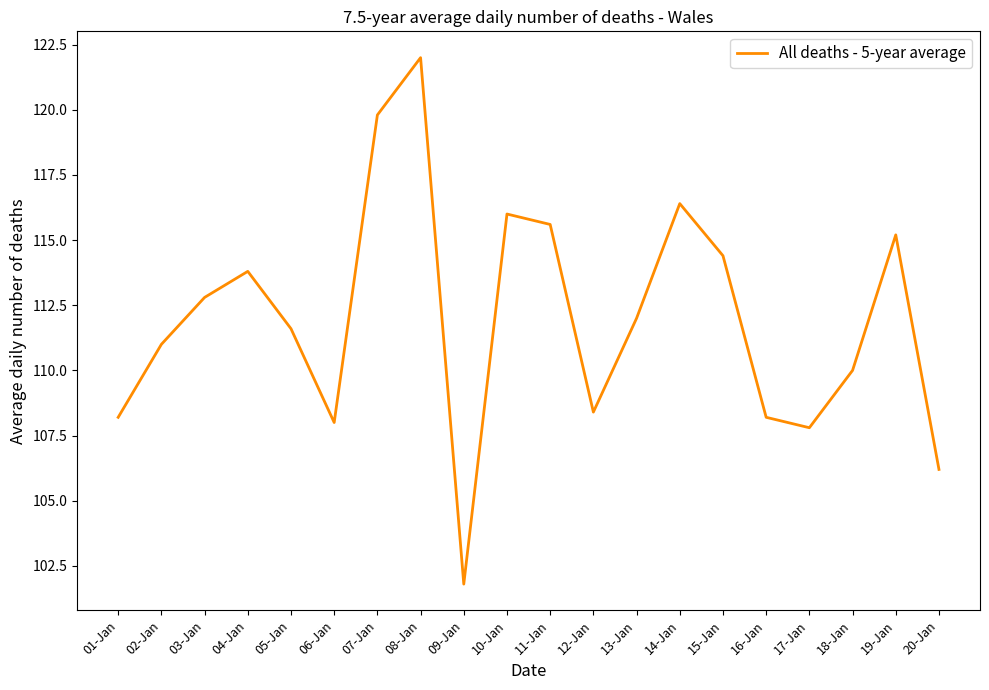

True or false: the data shows 37.1 at 04-Jan.

False